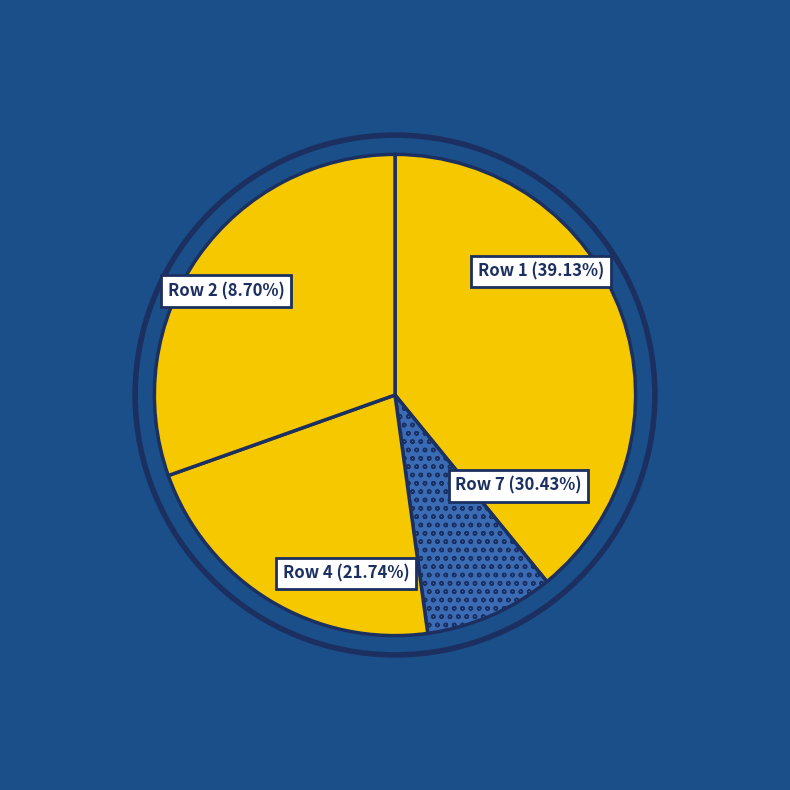

Does any single category account for the majority?

No